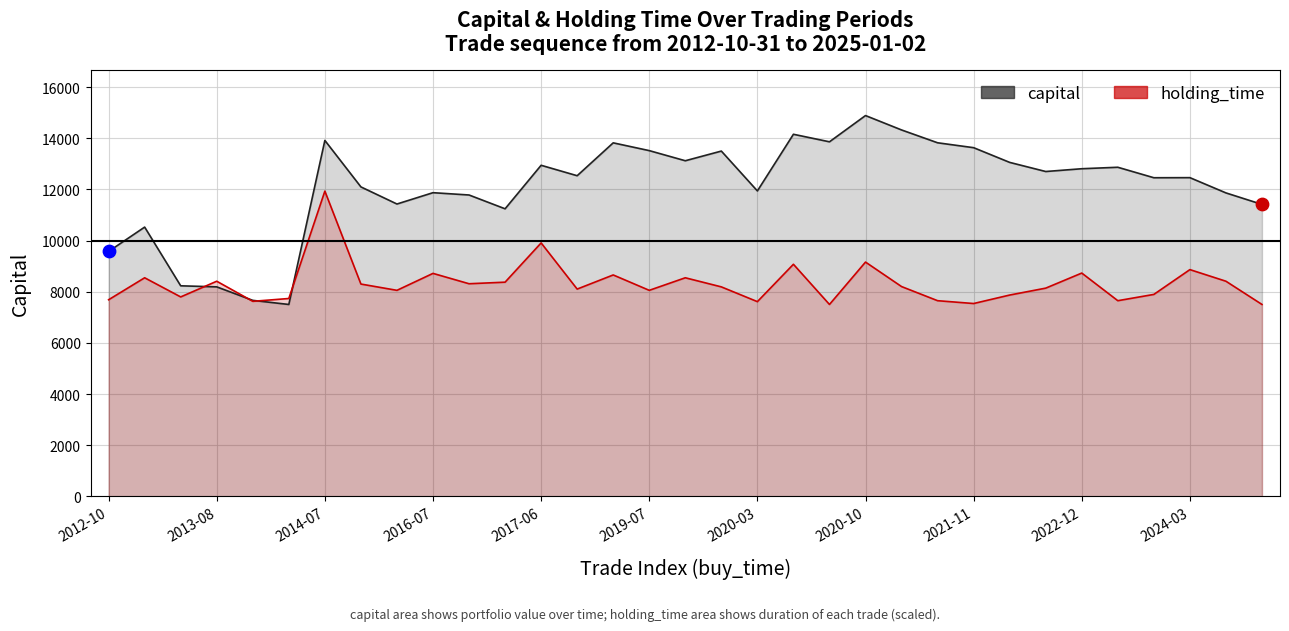

Which series contains the highest Y value?

capital